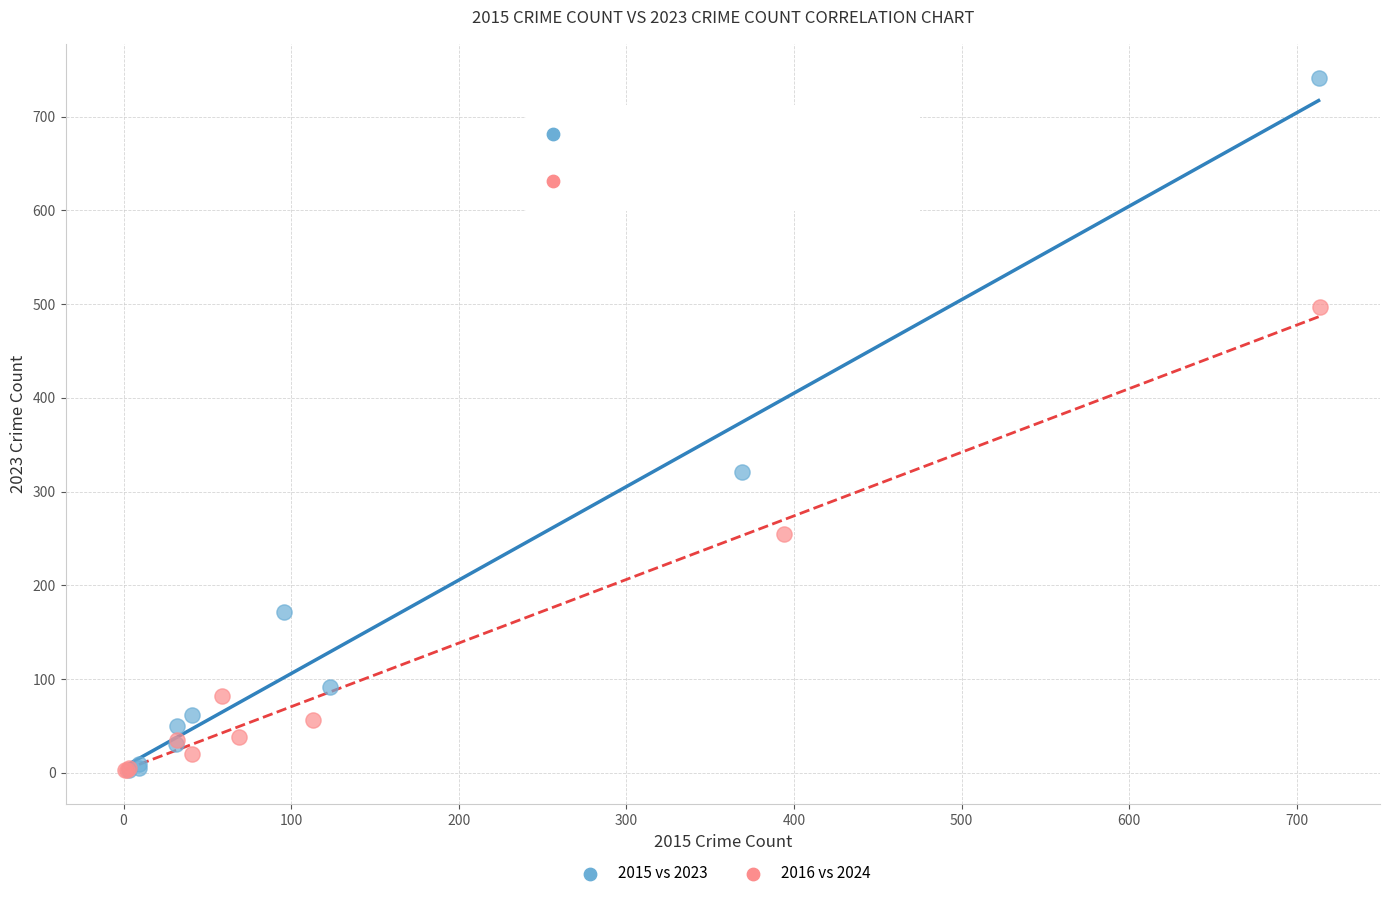

Which series reaches the maximum Y coordinate?

2015 vs 2023